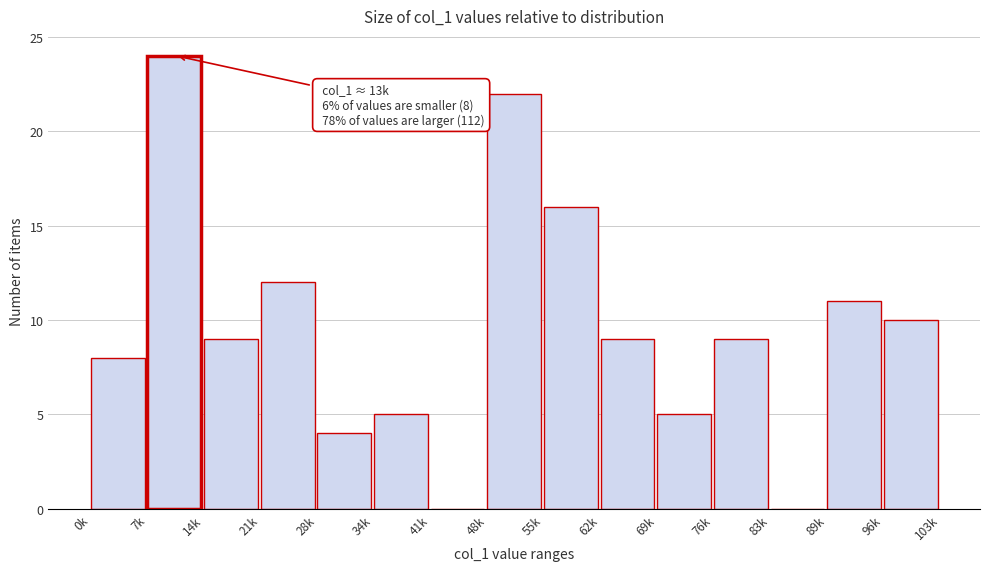

Reading right to left, transcribe all the data shown in this chart.

96k=10	89k=11	83k=0	76k=9	69k=5	62k=9	55k=16	48k=22	41k=0	34k=5	28k=4	21k=12	14k=9	7k=24	0k=8